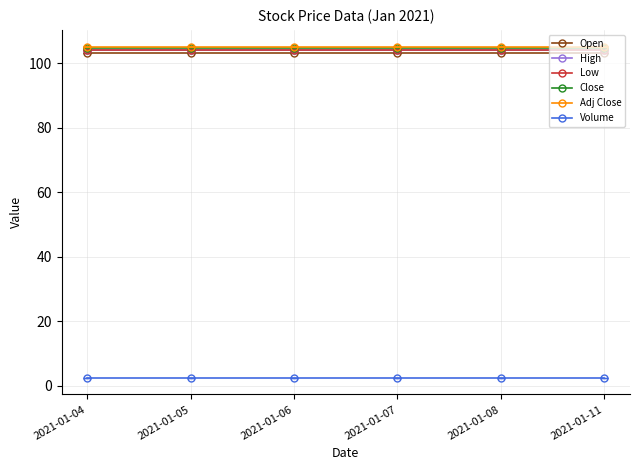

Reading left to right, list all the values displayed in this chart.

Open: 103.3	103.3	103.3	103.3	103.3	103.3
High: 104.0	104.0	104.0	104.0	104.0	104.0
Low: 104.1	104.1	104.1	104.1	104.1	104.1
Close: 104.9	104.9	104.9	104.9	104.9	104.9
Adj Close: 105.2	105.2	105.2	105.2	105.2	105.2
Volume: 2.5	2.5	2.5	2.5	2.5	2.5